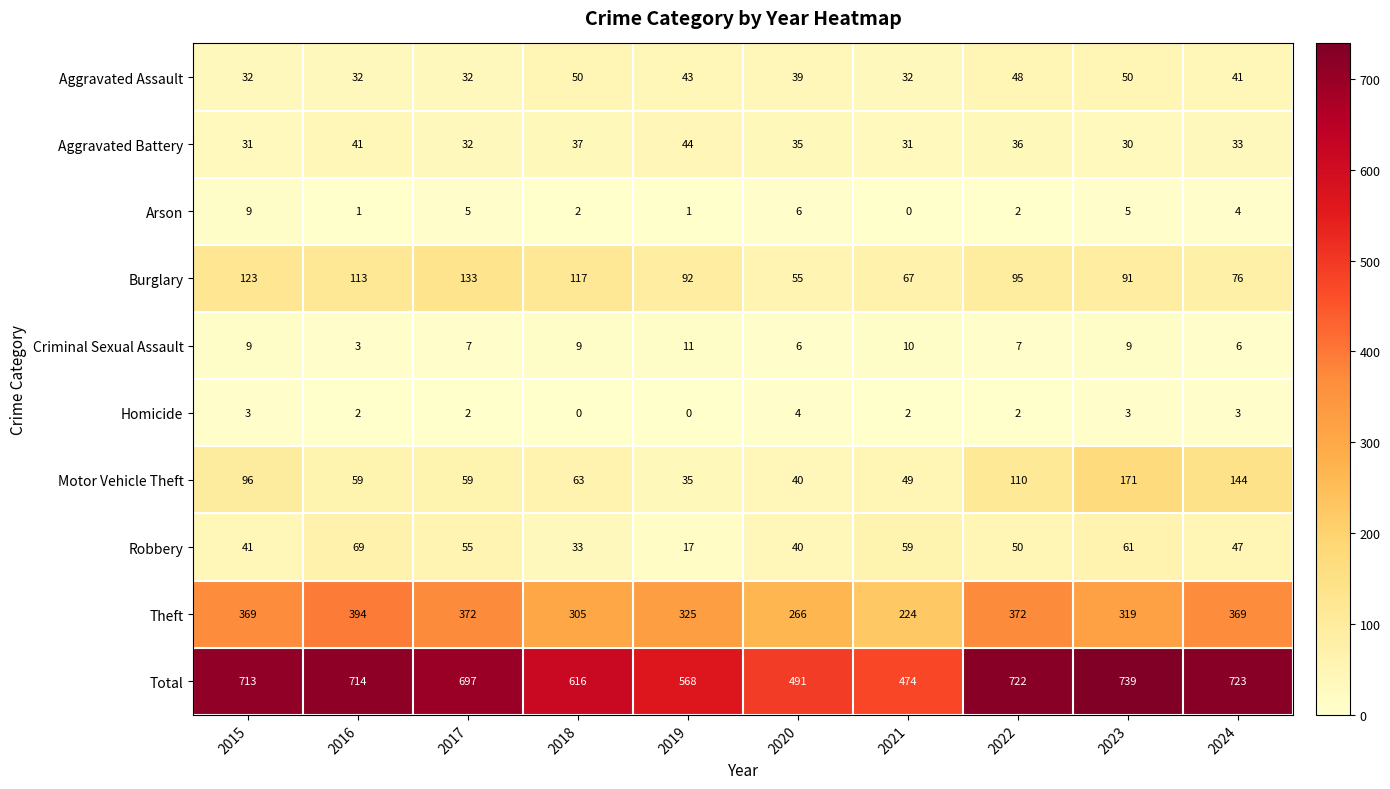

Between 2016 and 2022, which series saw the biggest shift?

Motor Vehicle Theft